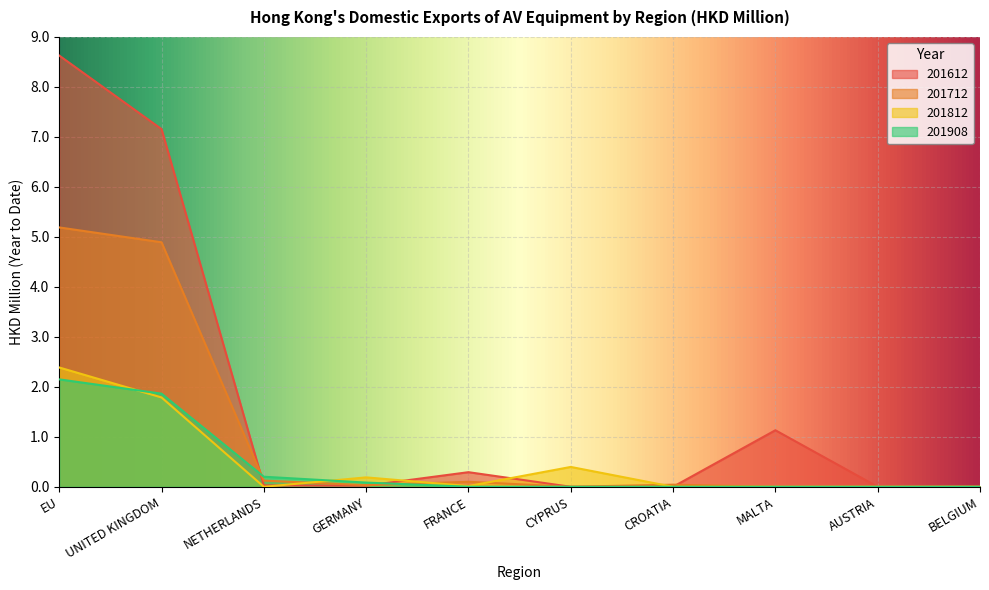

What is the difference between the highest and lowest values at FRANCE?

0.3